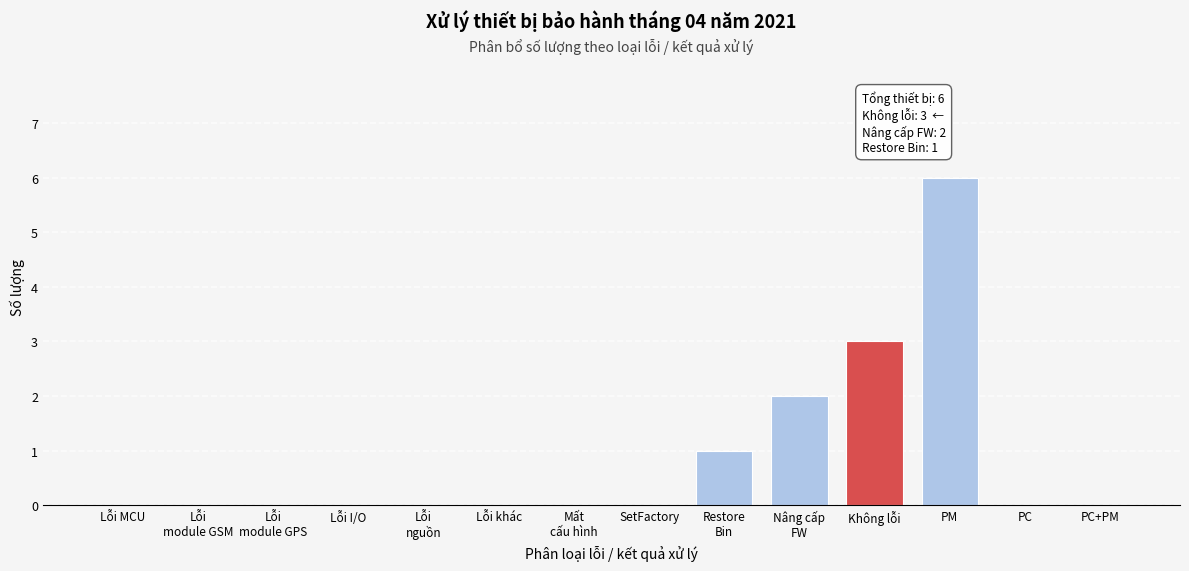

What is the sum of all values?

12